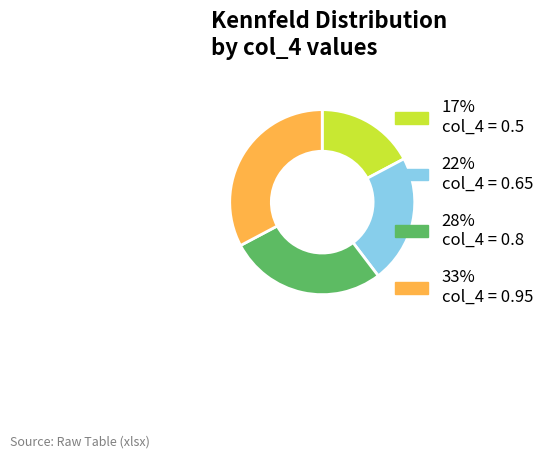

Do 33% col_4 = 0.95 and 22% col_4 = 0.65 together represent more than half of the pie?

Yes